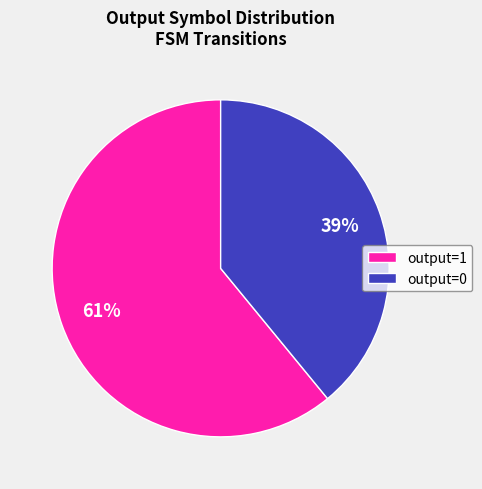

Count the number of slices in the pie.

2